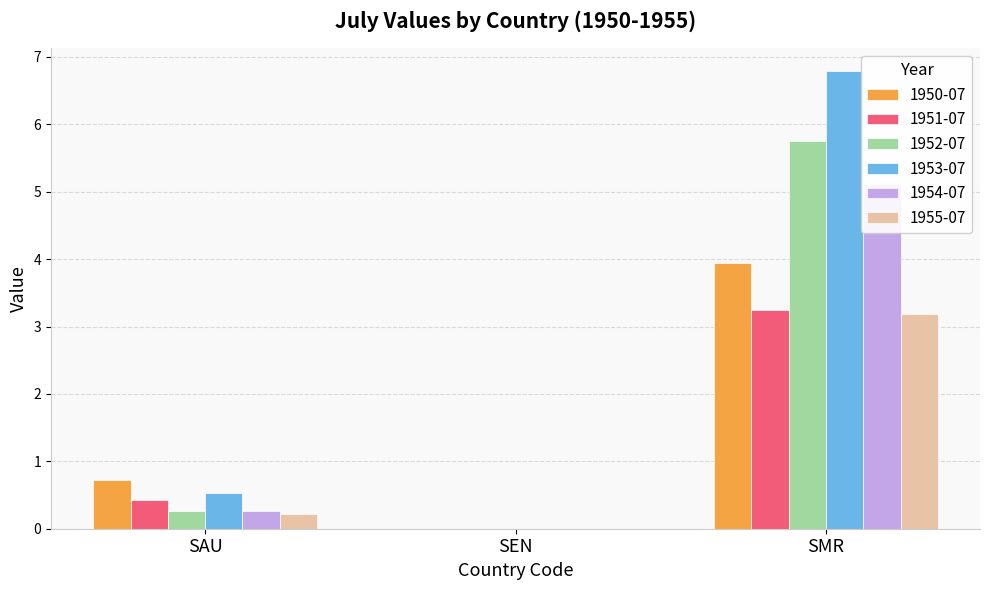

What is the label of the 2nd bar from the right?

SEN